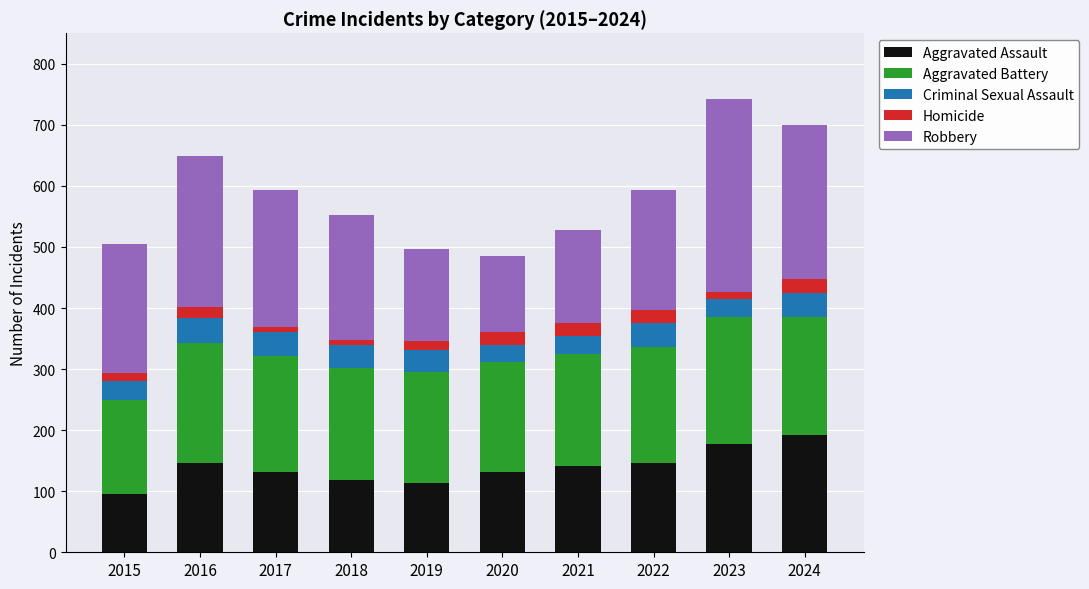

What is the average value of the Aggravated Assault series?

139